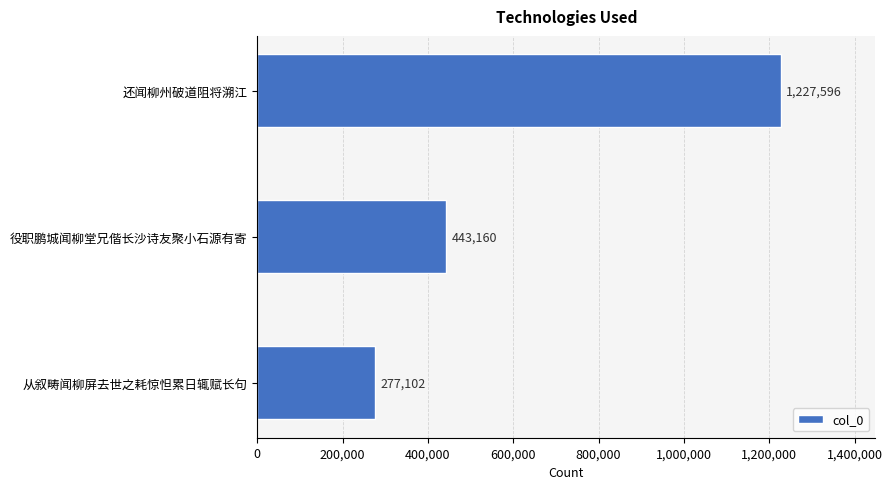

List the labels in order of value, smallest first.

从叙畴闻柳屏去世之耗惊怛累日辄赋长句, 役职鹏城闻柳堂兄偕长沙诗友聚小石源有寄, 还闻柳州破道阻将溯江